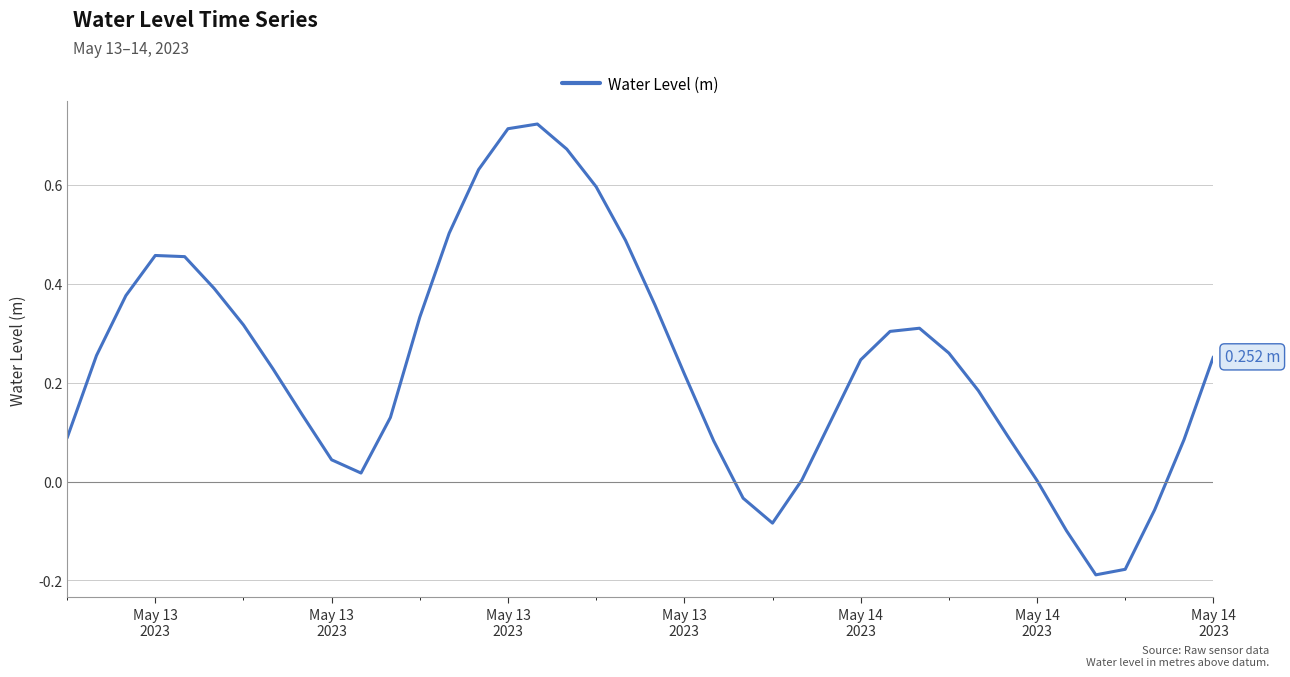

What is the maximum value shown in the chart?

0.7